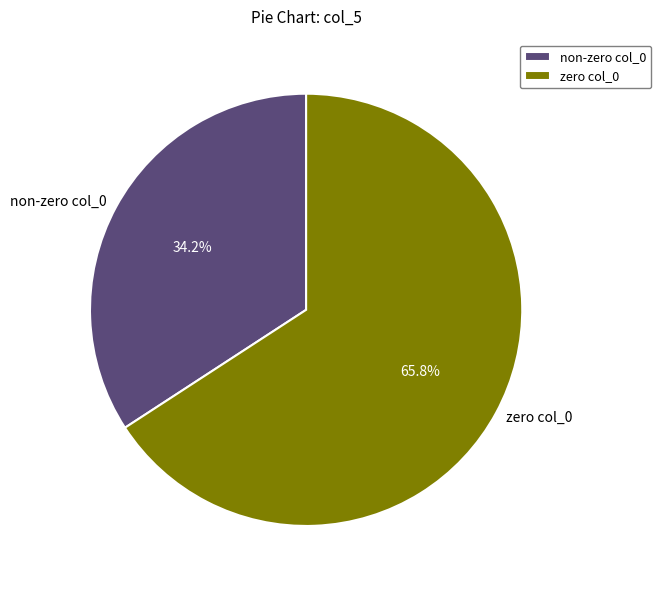

Which slice is the smallest?

non-zero col_0